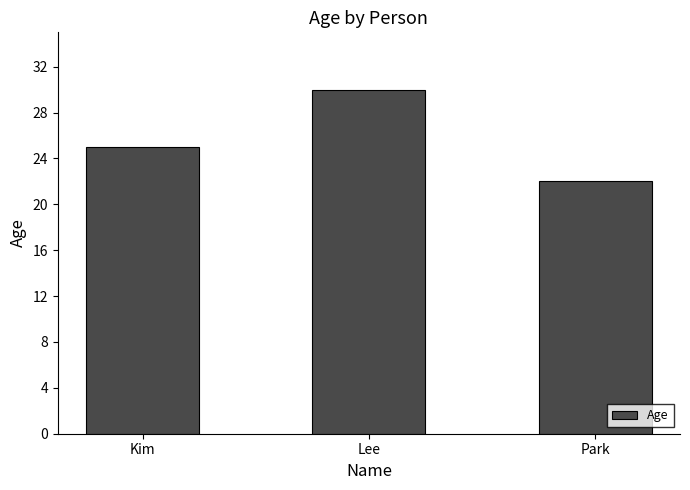

Between Lee and Kim, which is larger?

Lee